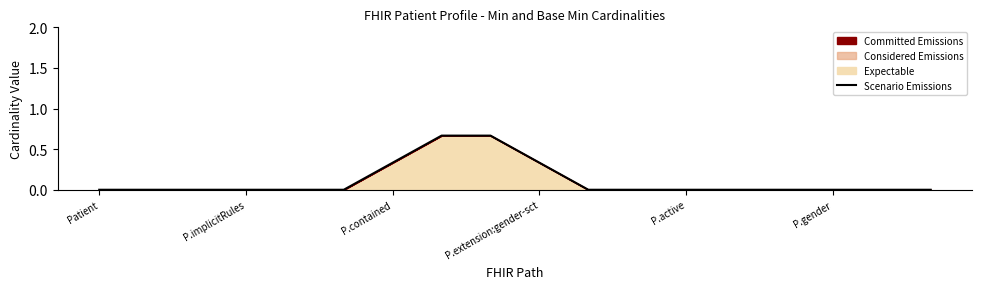

Count the number of values greater than 0.

4